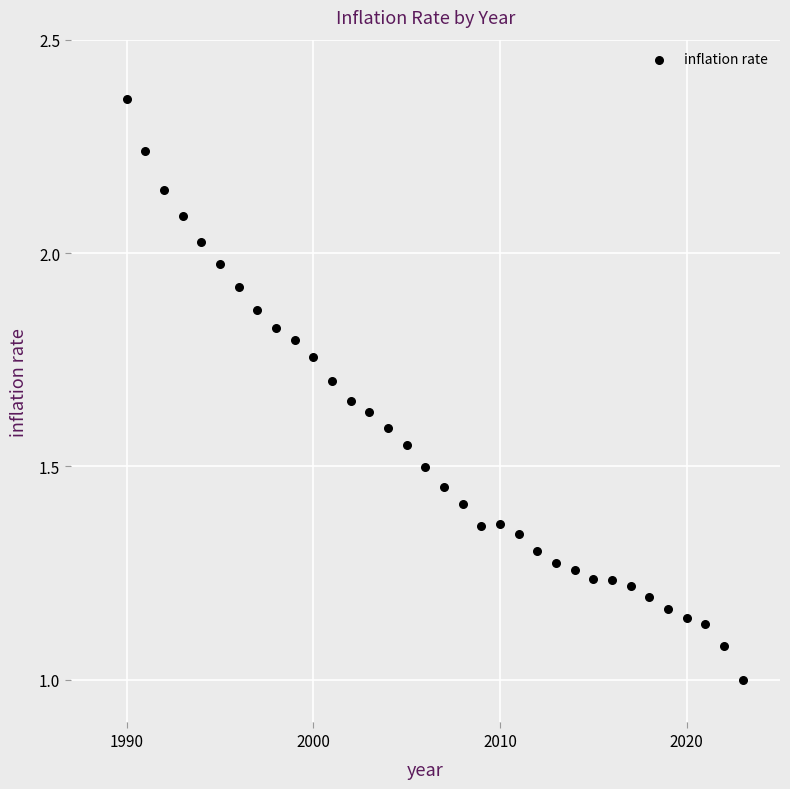

What is the range of X values (max minus min)?

33.0